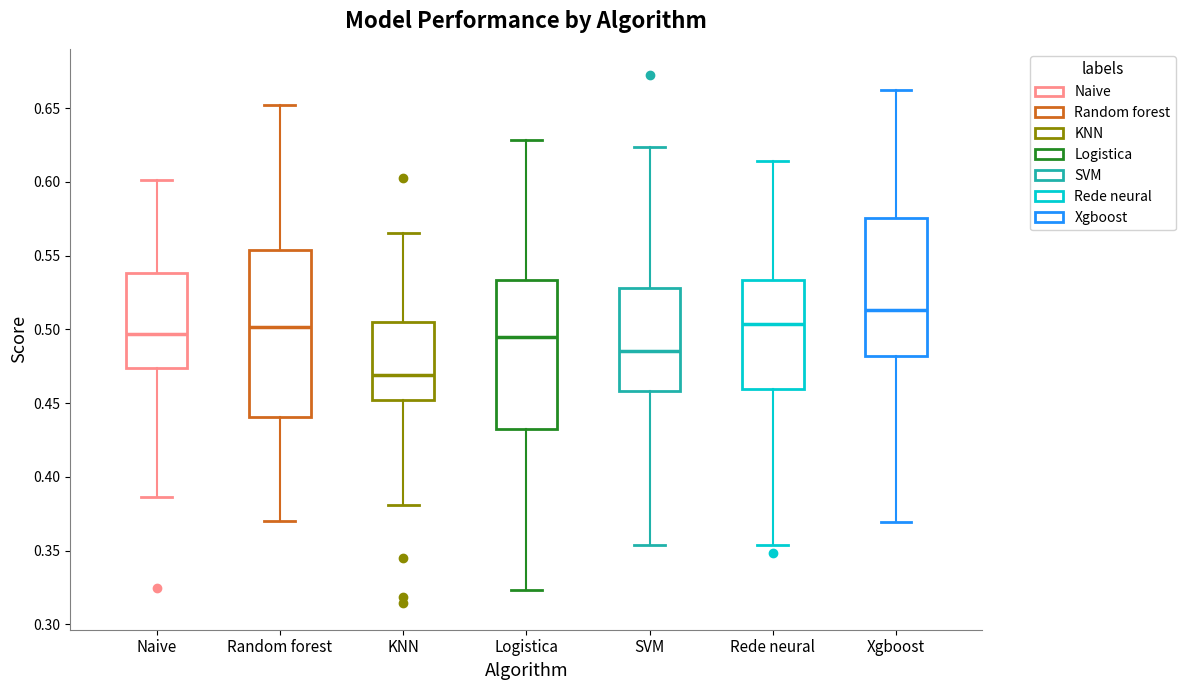

Which box's median line is the lowest?

KNN